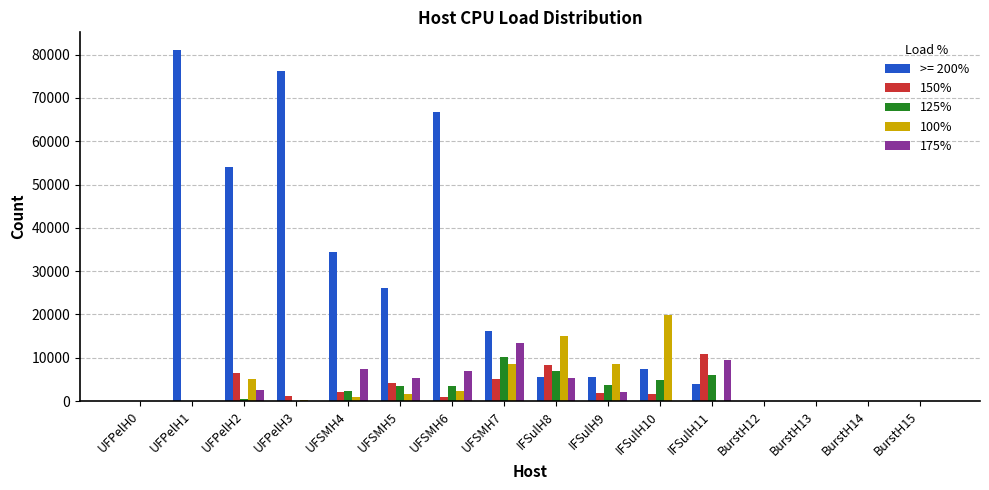

At which label does 150% reach its peak?

IFSulH11